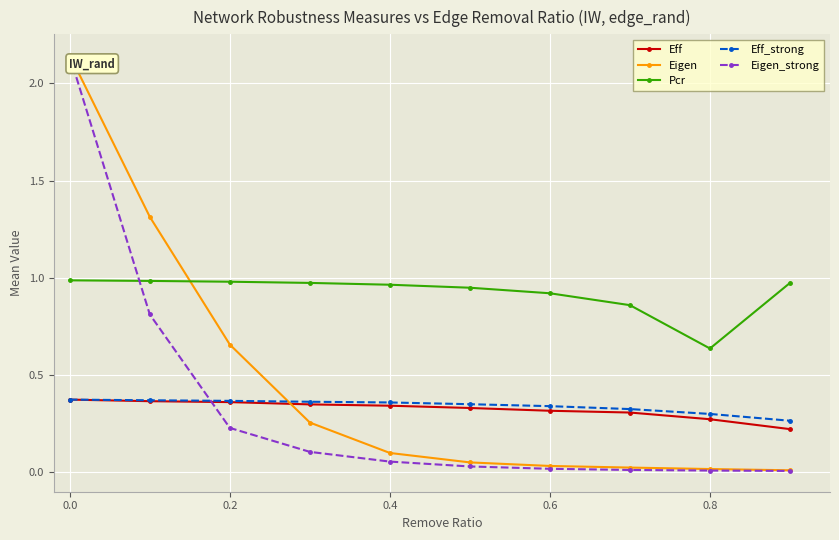

True or false: Eff_strong and Pcr intersect in this chart.

False